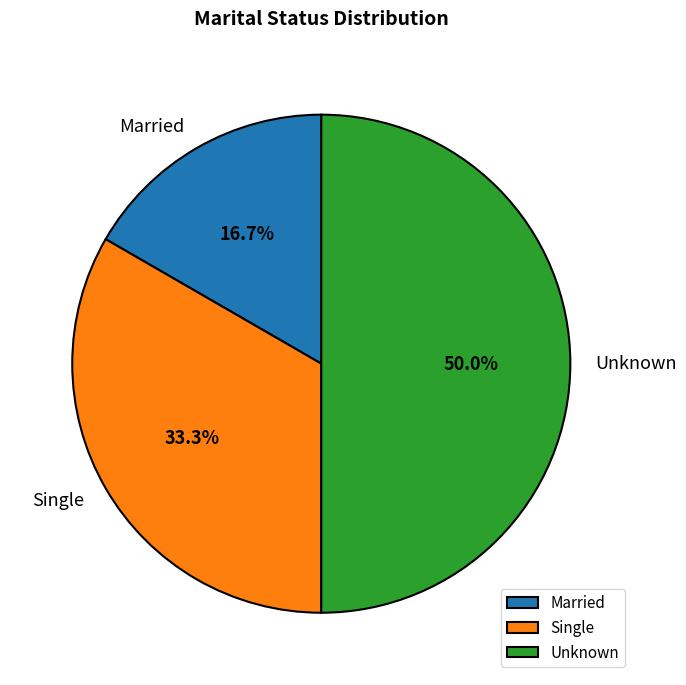

True or false: Single accounts for 27% of the total.

False